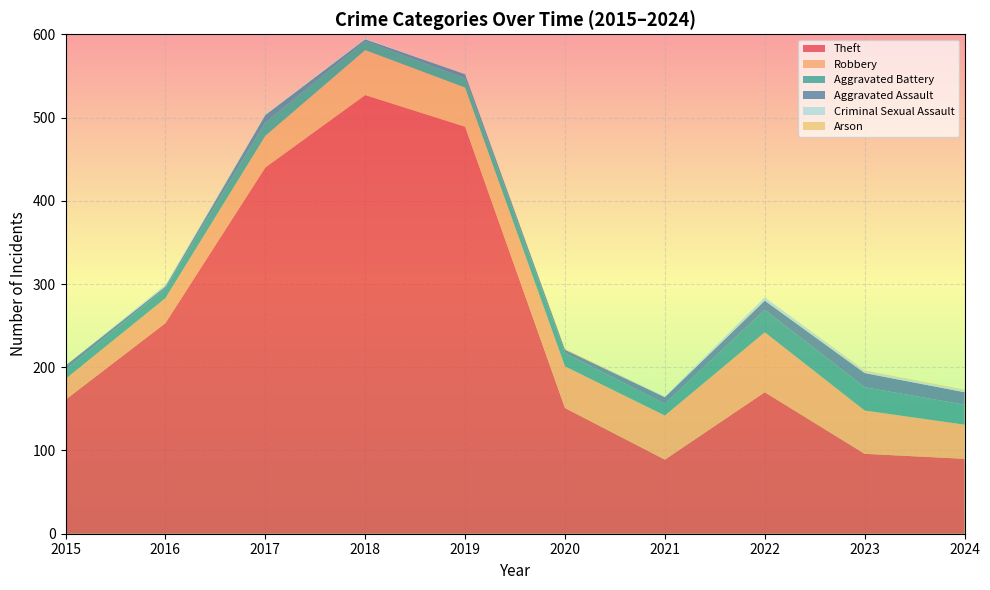

Reading left to right, what are all the values shown in this chart?

Theft: 2015=161	2016=253	2017=440	2018=527	2019=489	2020=151	2021=89	2022=170	2023=96	2024=90
Robbery: 2015=25	2016=30	2017=38	2018=54	2019=47	2020=50	2021=53	2022=72	2023=52	2024=41
Aggravated Battery: 2015=11	2016=12	2017=16	2018=11	2019=11	2020=16	2021=14	2022=27	2023=28	2024=24
Aggravated Assault: 2015=5	2016=2	2017=9	2018=2	2019=5	2020=4	2021=8	2022=11	2023=17	2024=15
Criminal Sexual Assault: 2015=0	2016=2	2017=1	2018=1	2019=0	2020=0	2021=1	2022=4	2023=2	2024=2
Arson: 2015=0	2016=0	2017=0	2018=0	2019=0	2020=1	2021=0	2022=0	2023=1	2024=1